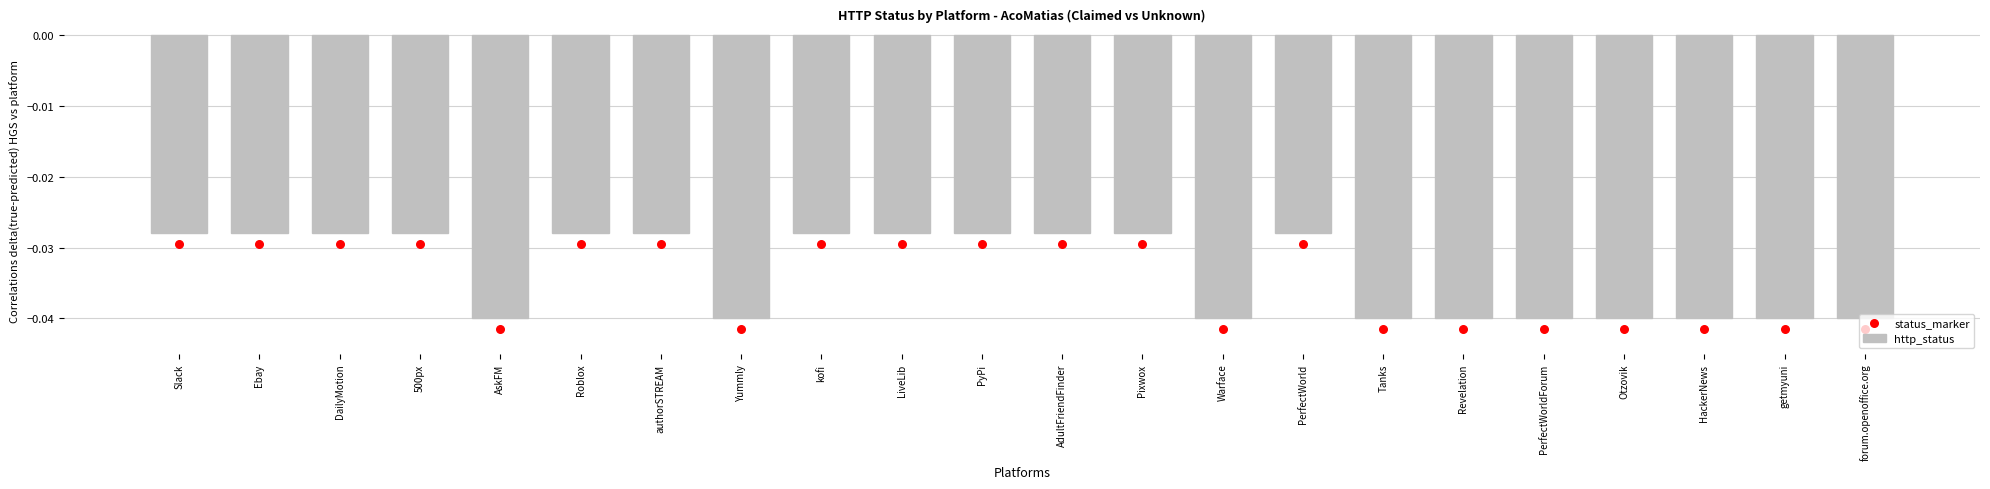

Which series has the widest spread of Y values?

http_status